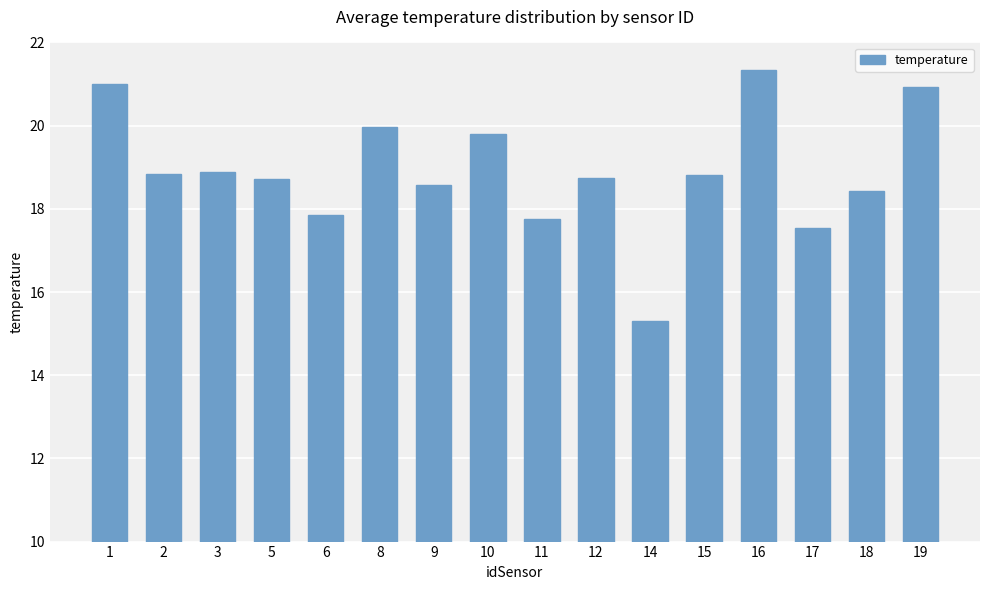

Is it true that the value at 18 is 7.4?

False